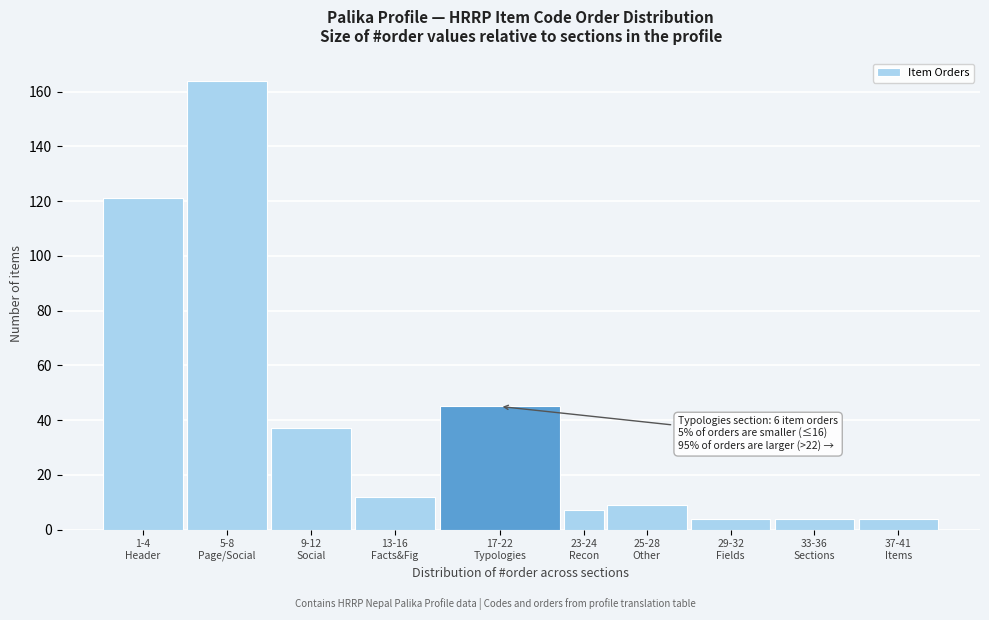

Reading left to right, what are all the values shown in this chart?

121	164	37	12	45	7	9	4	4	4